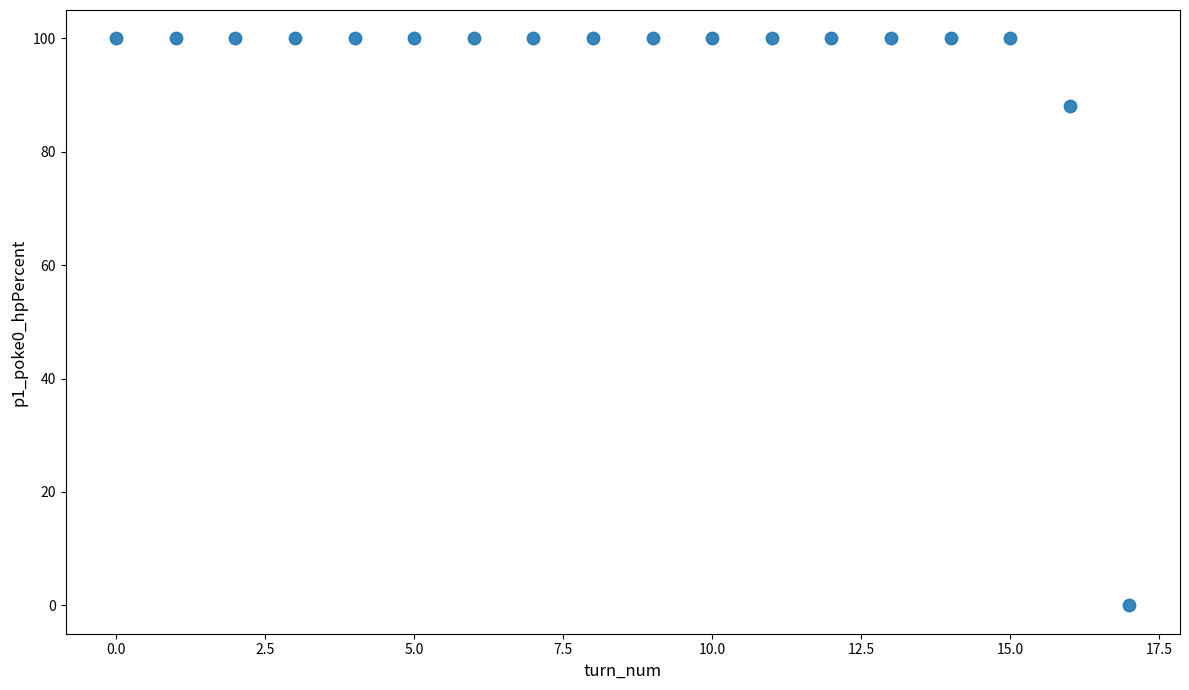

What Y value in the scatter plot is closest to 50?

88